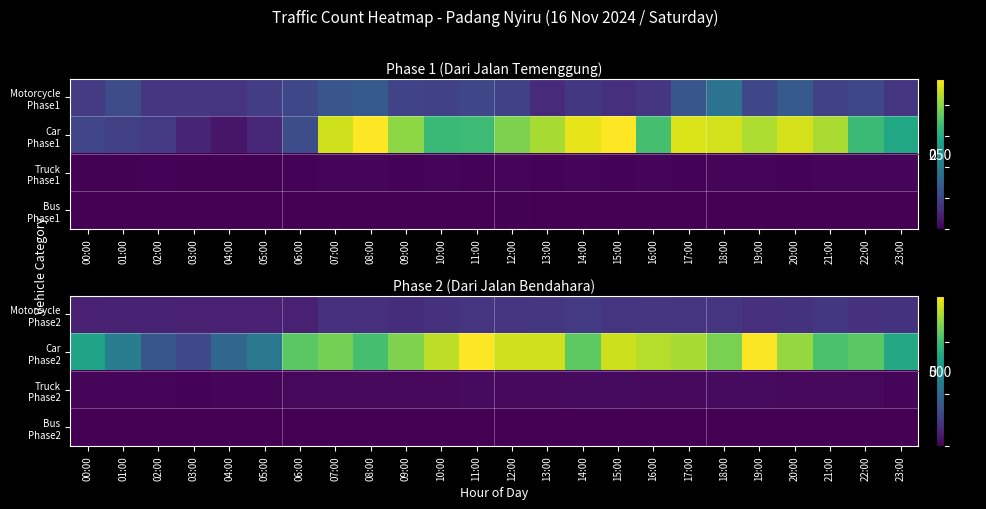

True or false: Car Phase2 has a value of 269 at 02:00.

False